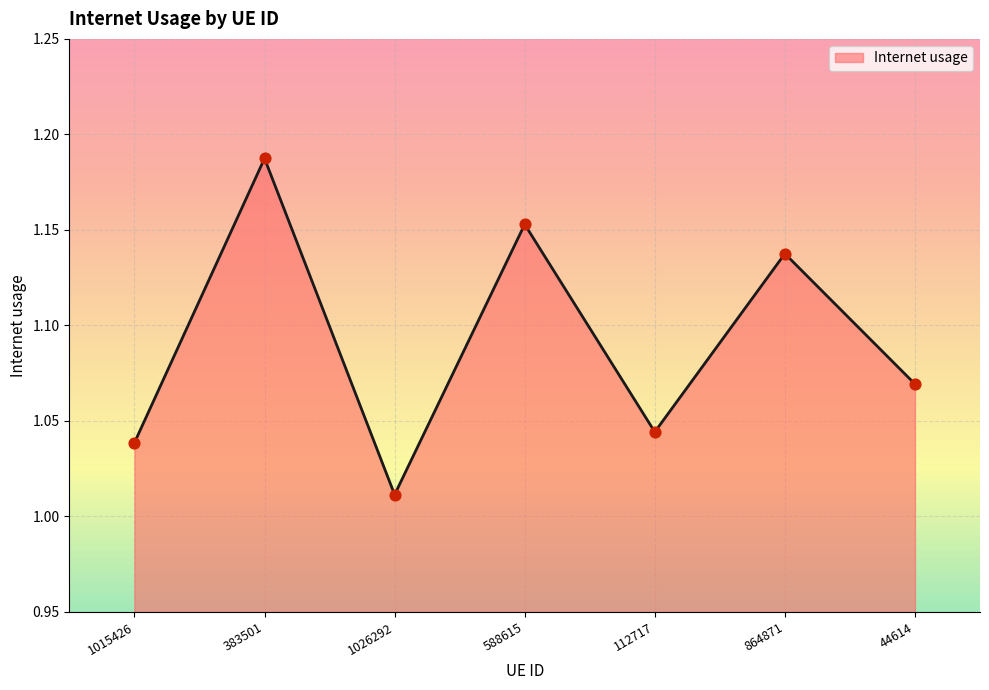

Between 588615 and 112717, which is larger?

588615